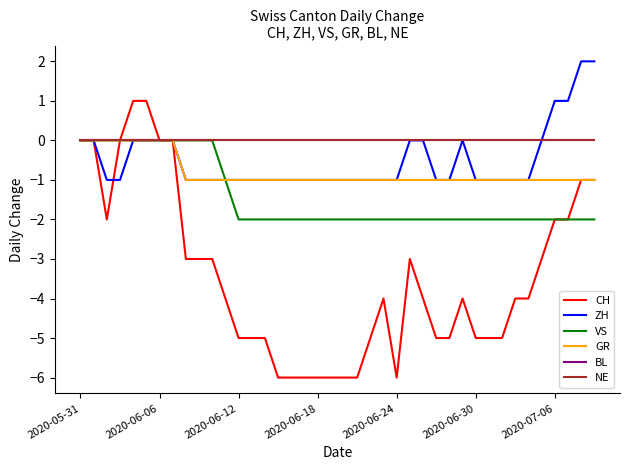

Is this an area chart (filled region under the line)?

No